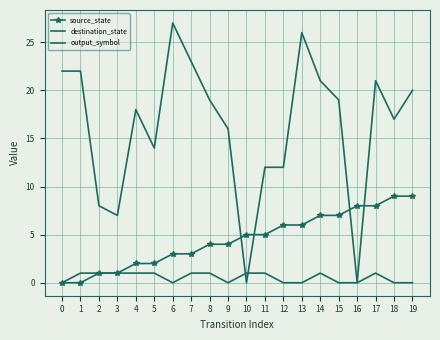

Where do output_symbol and destination_state first cross each other?

9 and 10